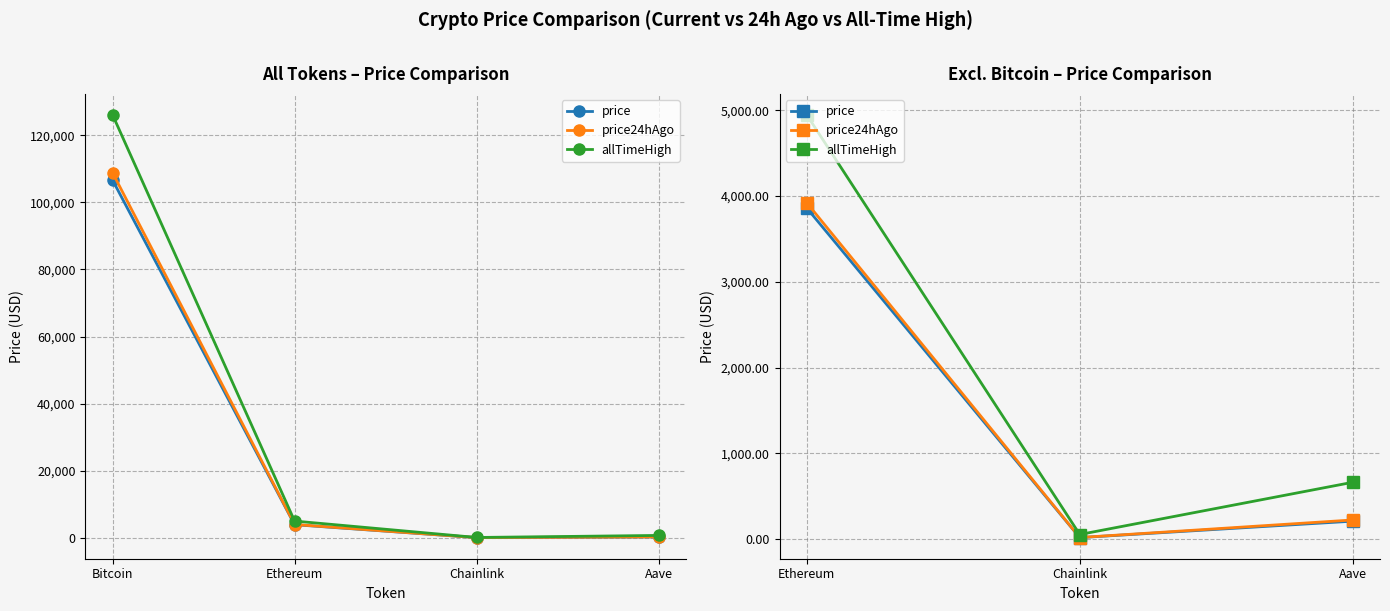

Which series has the largest range (max minus min)?

allTimeHigh